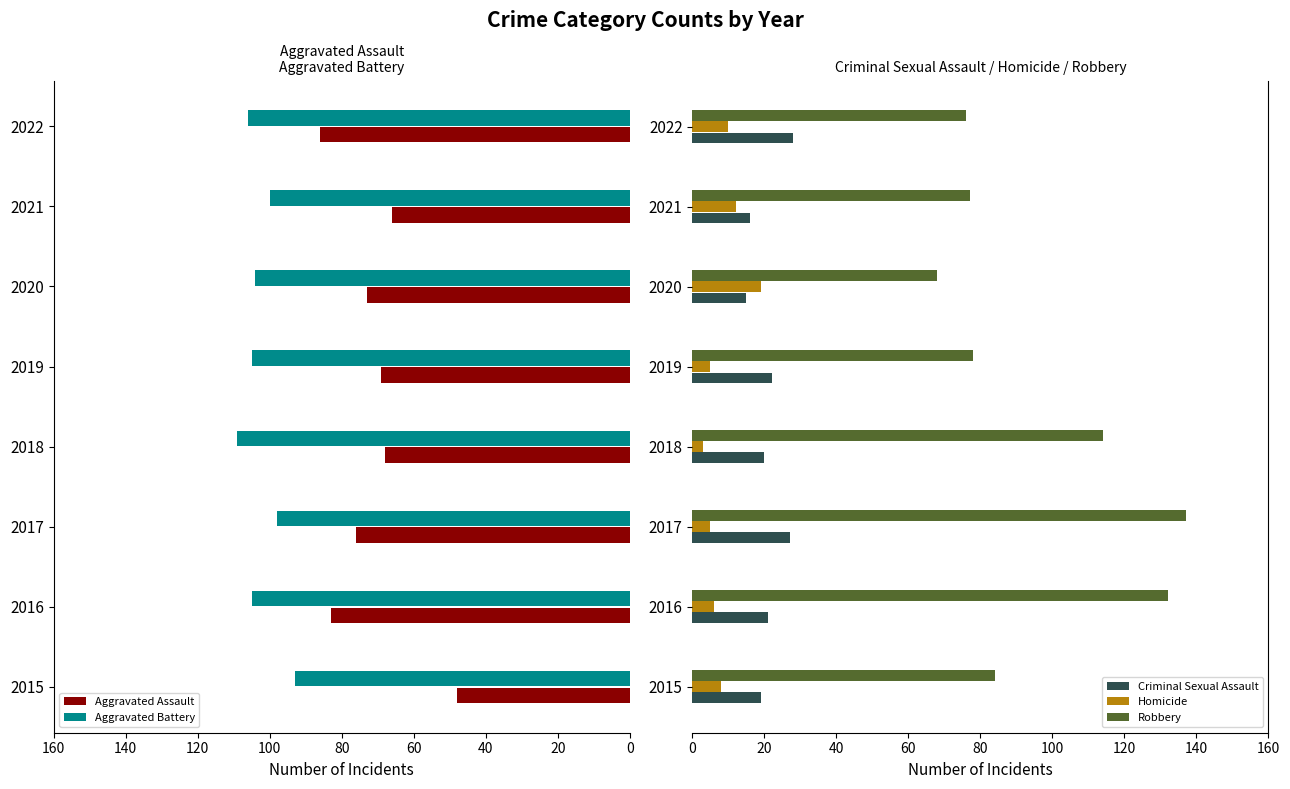

Is the value of Homicide at 2018 greater than the value of Criminal Sexual Assault at 2022?

No